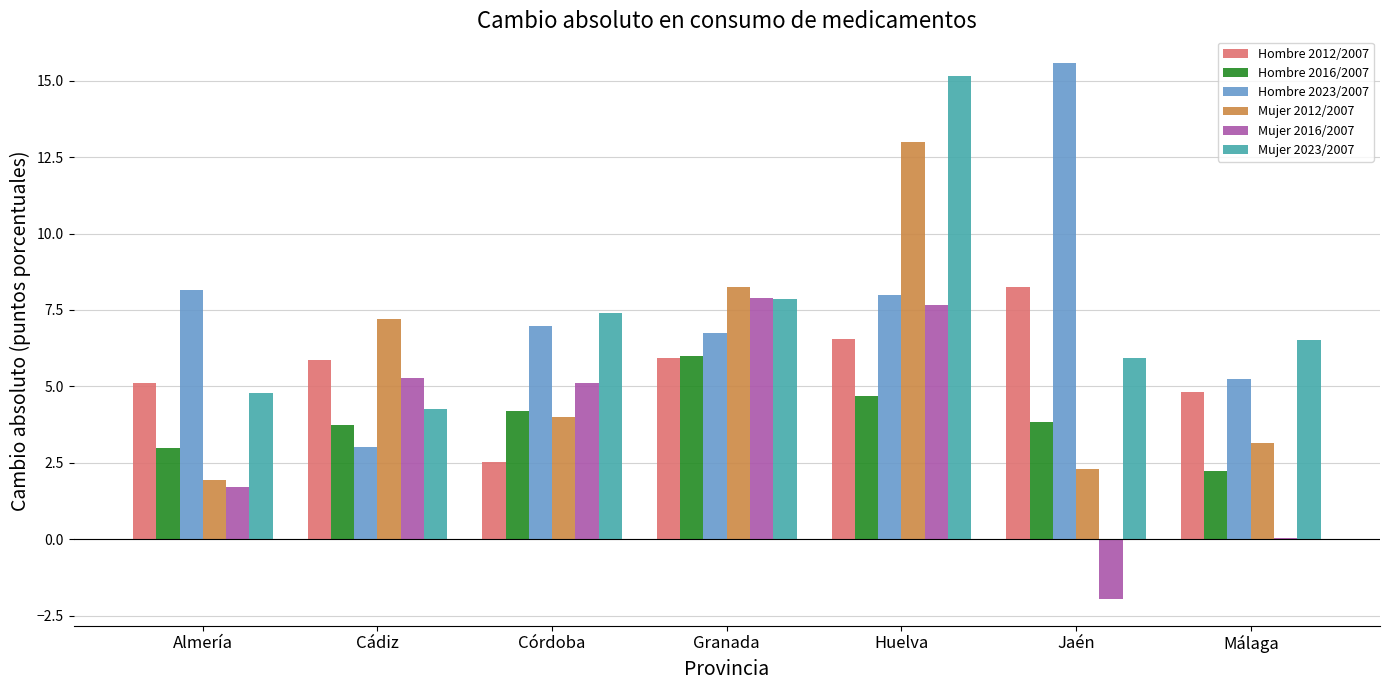

What are all the series names shown in the legend?

Hombre 2012/2007, Hombre 2016/2007, Hombre 2023/2007, Mujer 2012/2007, Mujer 2016/2007, Mujer 2023/2007